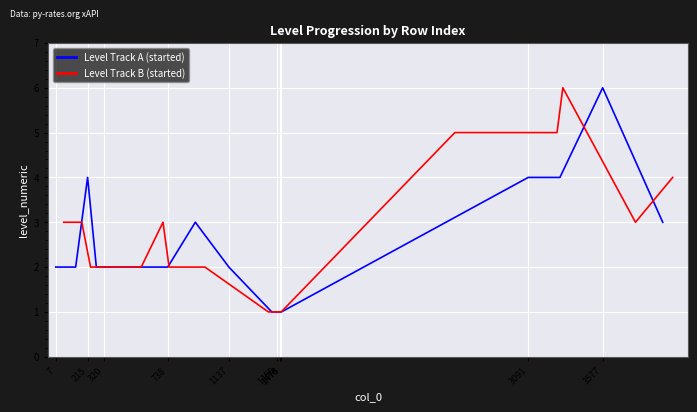

What is the highest value of the Level Track B (started) series?

6